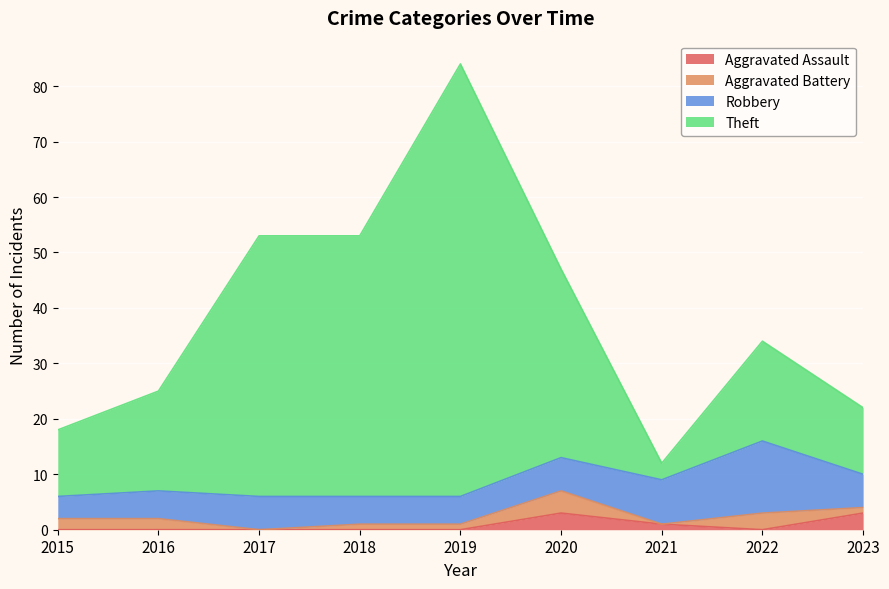

How many data points in Theft are above 34?

4